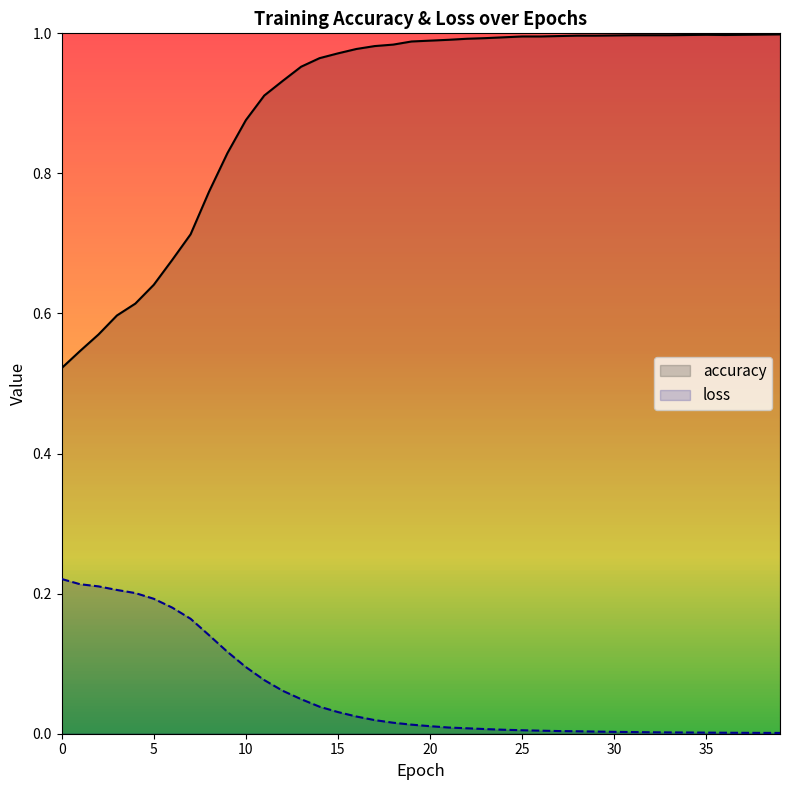

True or false: accuracy has a value of 1.5 at 11.

False